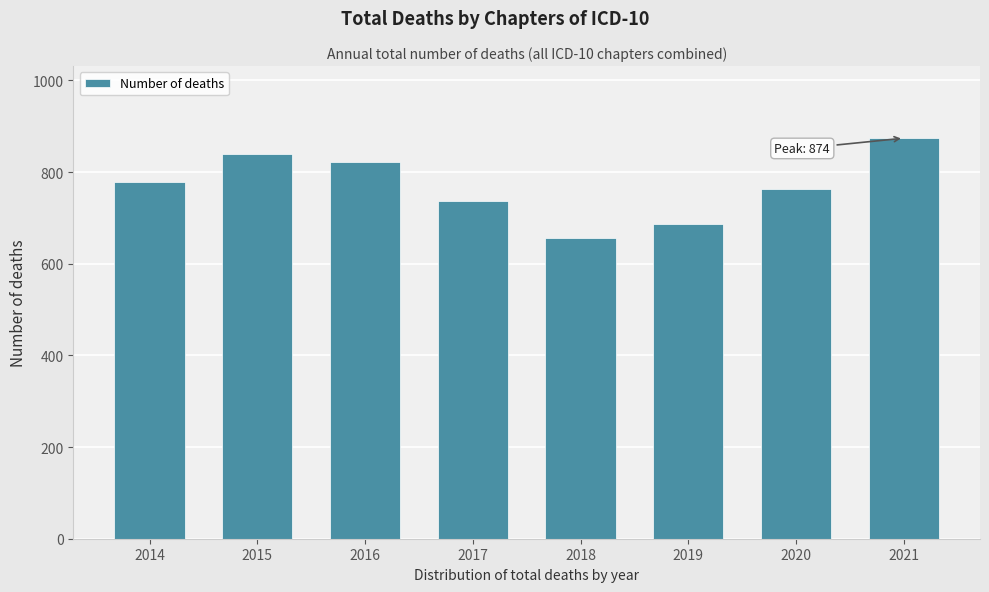

Reading left to right, transcribe all the data shown in this chart.

778	840	823	736	656	686	764	874